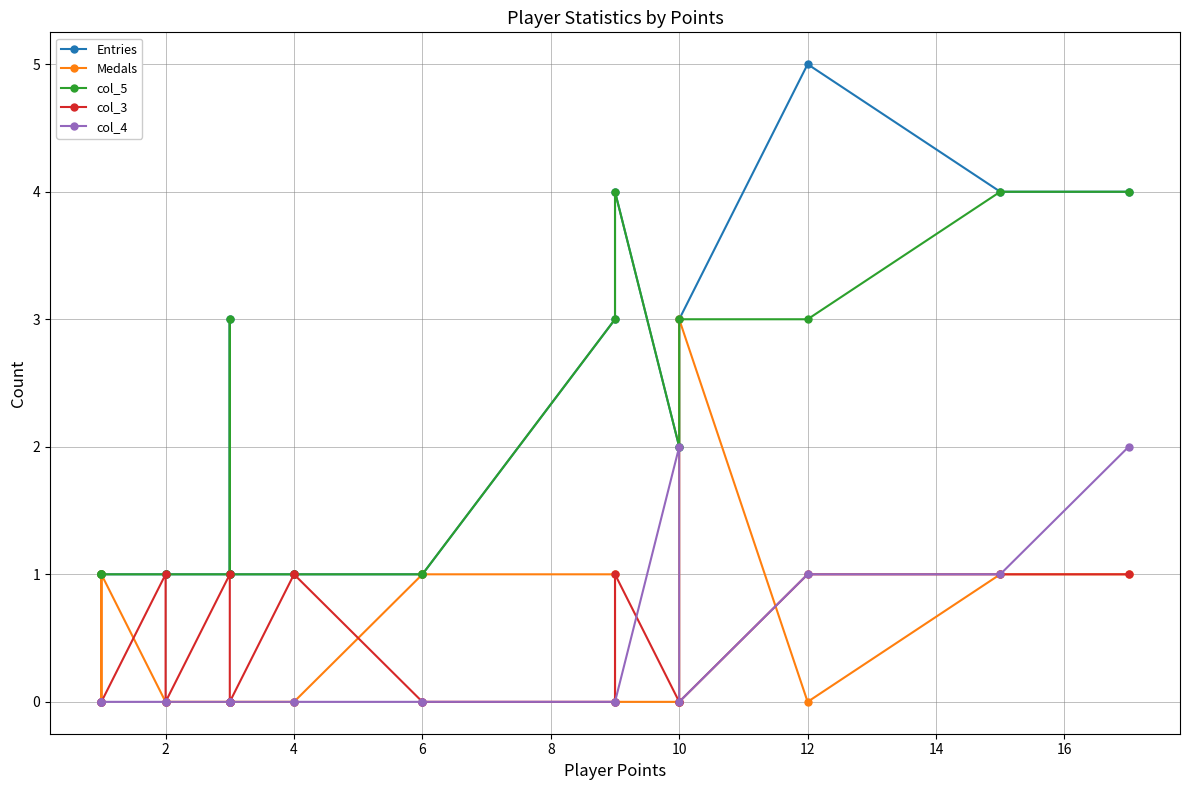

What is the maximum value for Medals?

3